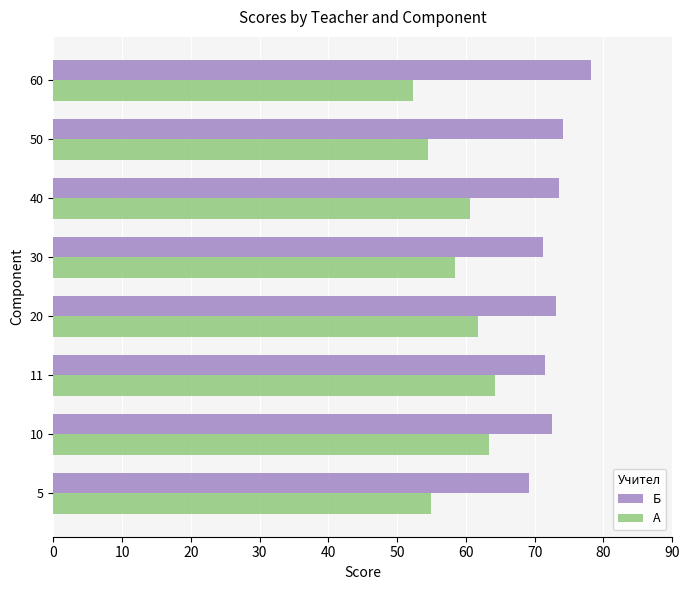

What is the average value of the А series?

58.8